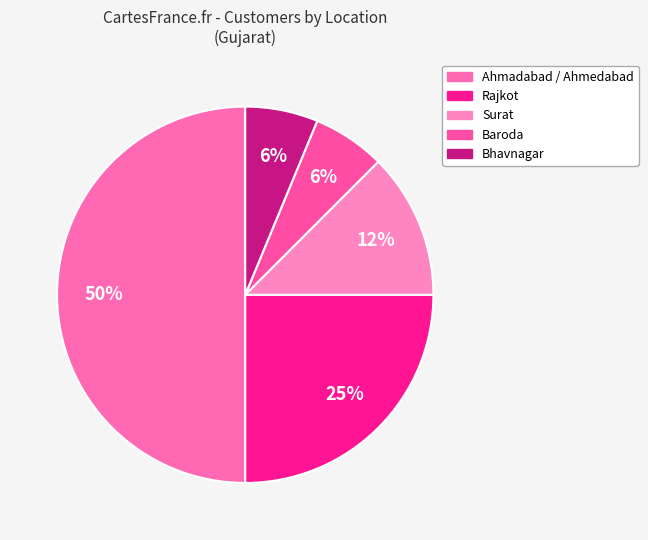

How much of the chart is everything except Baroda?

93.8%